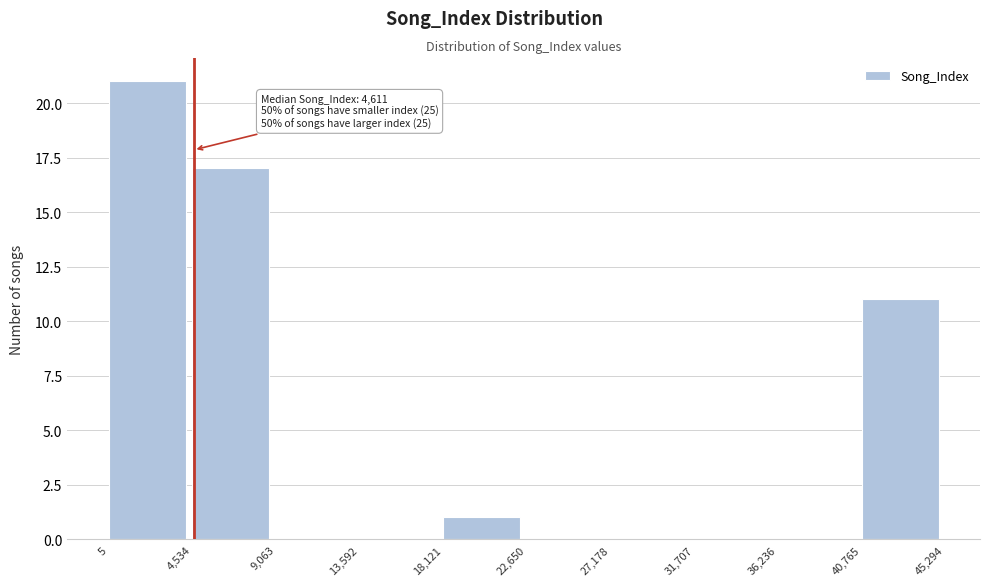

Over which range of the x-axis is the bar tallest?

5 to 4,534